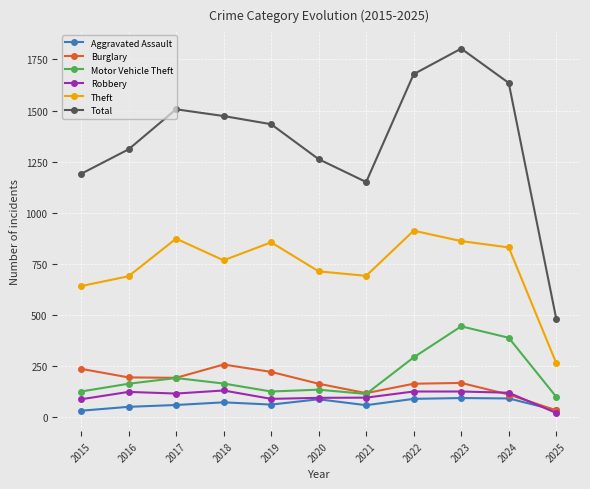

Rank the series by their maximum value, from highest to lowest.

Total, Theft, Motor Vehicle Theft, Burglary, Robbery, Aggravated Assault